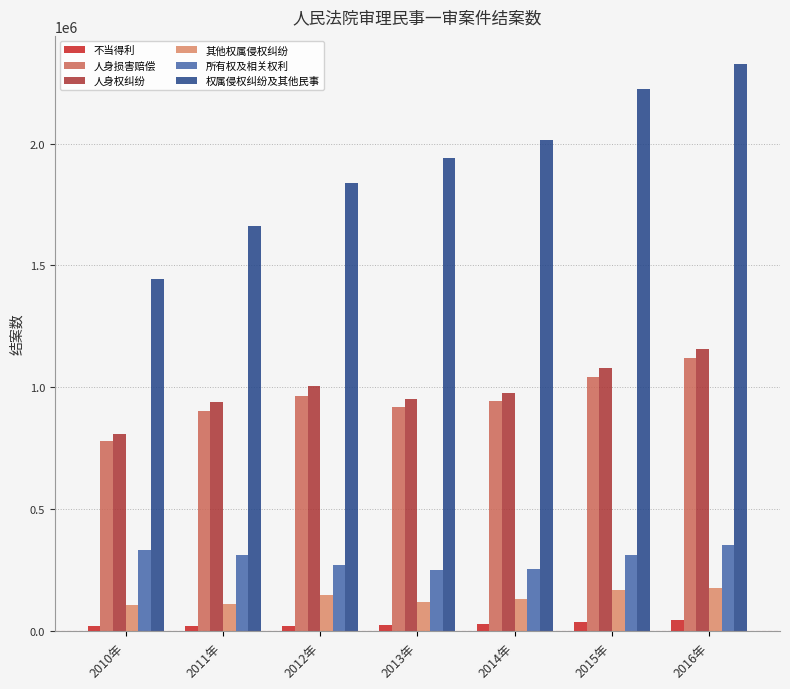

What is the label of the 7th bar from the right?

2010年